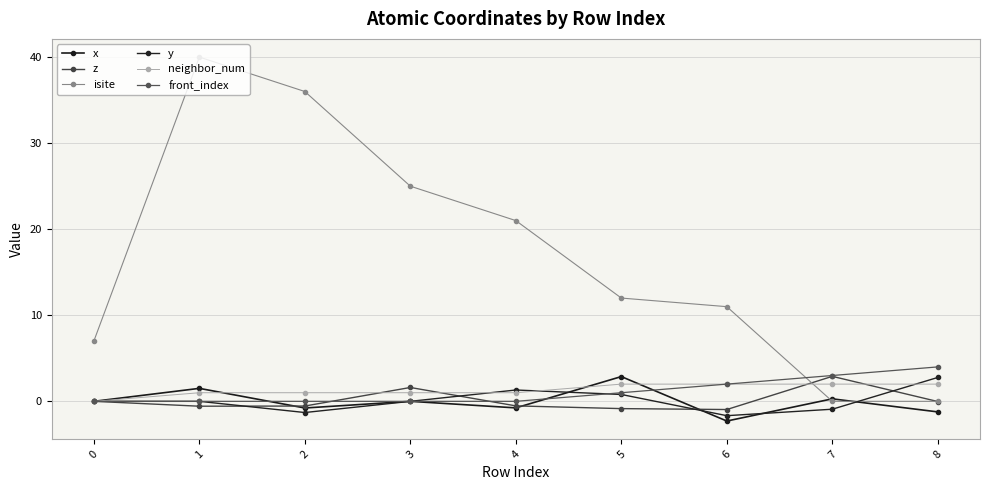

Is this an area chart (filled region under the line)?

No